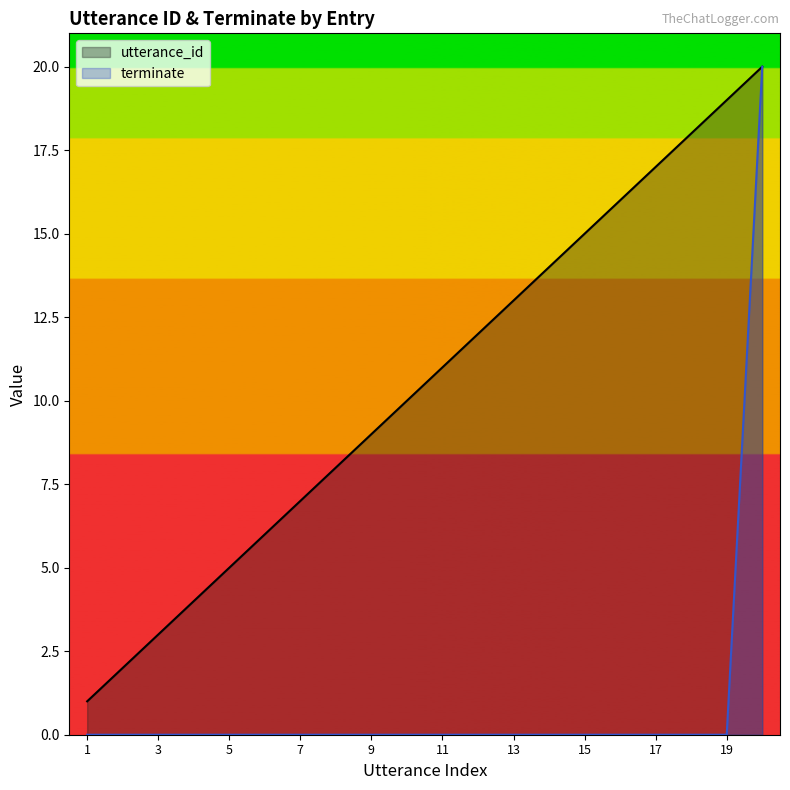

What is the difference between the maximum and minimum values in the terminate series?

20